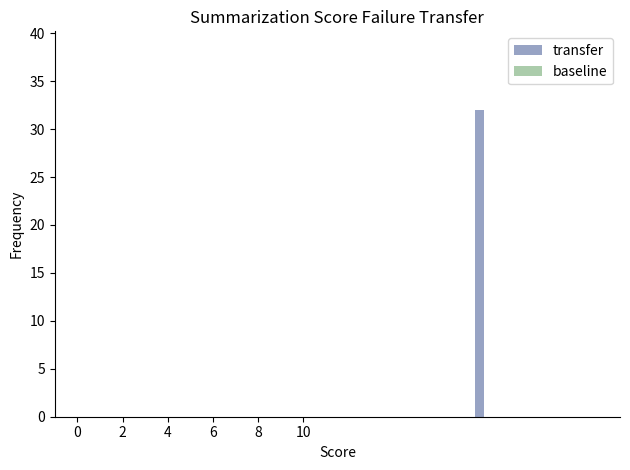

What is the maximum value shown in the chart?

32